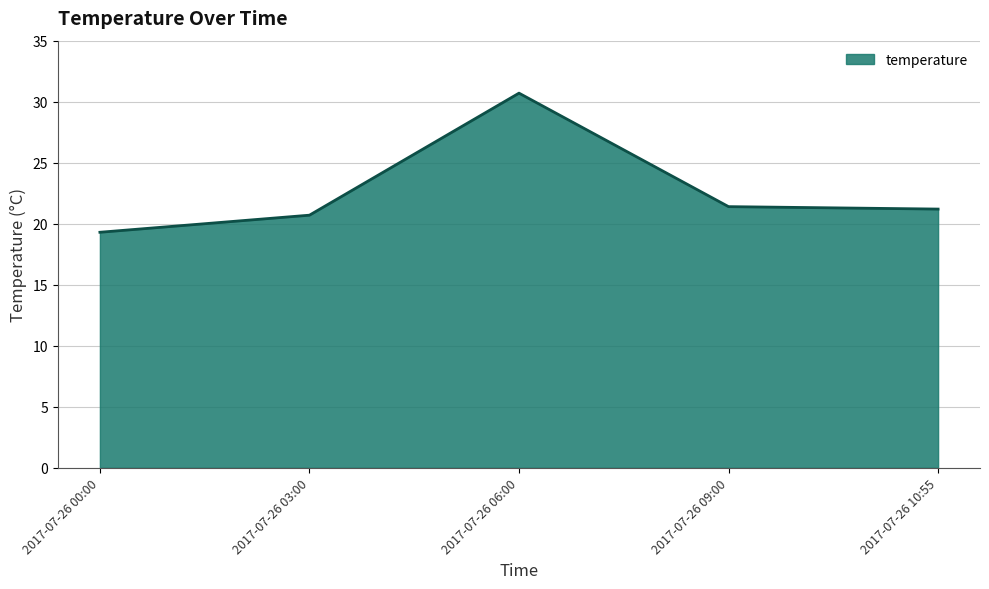

True or false: the data shows 21.4 at 2017-07-26 09:00.

True